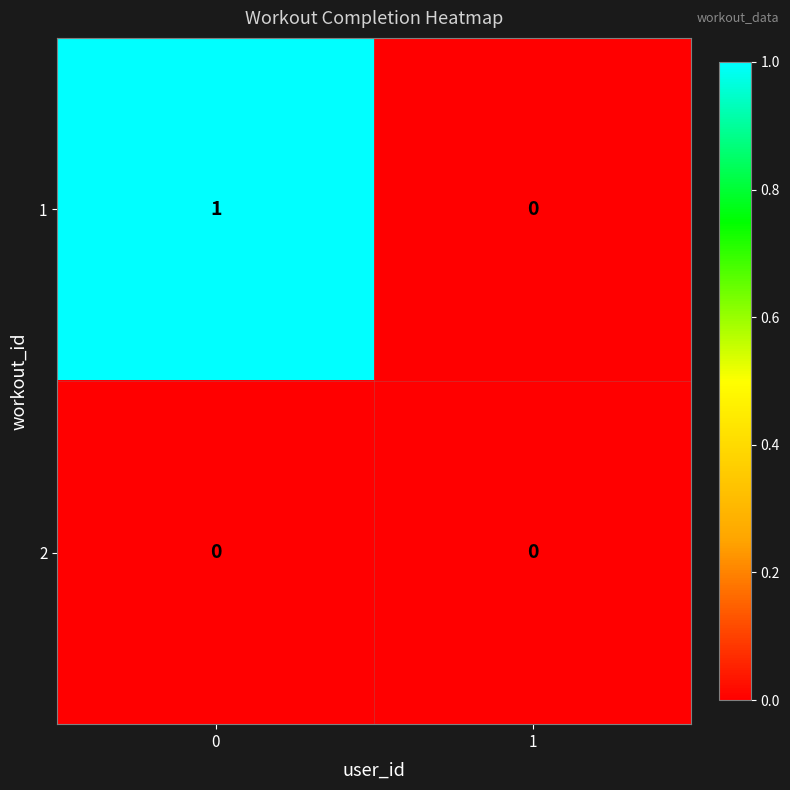

True or false: 2 has a value of 0 at 1.

True